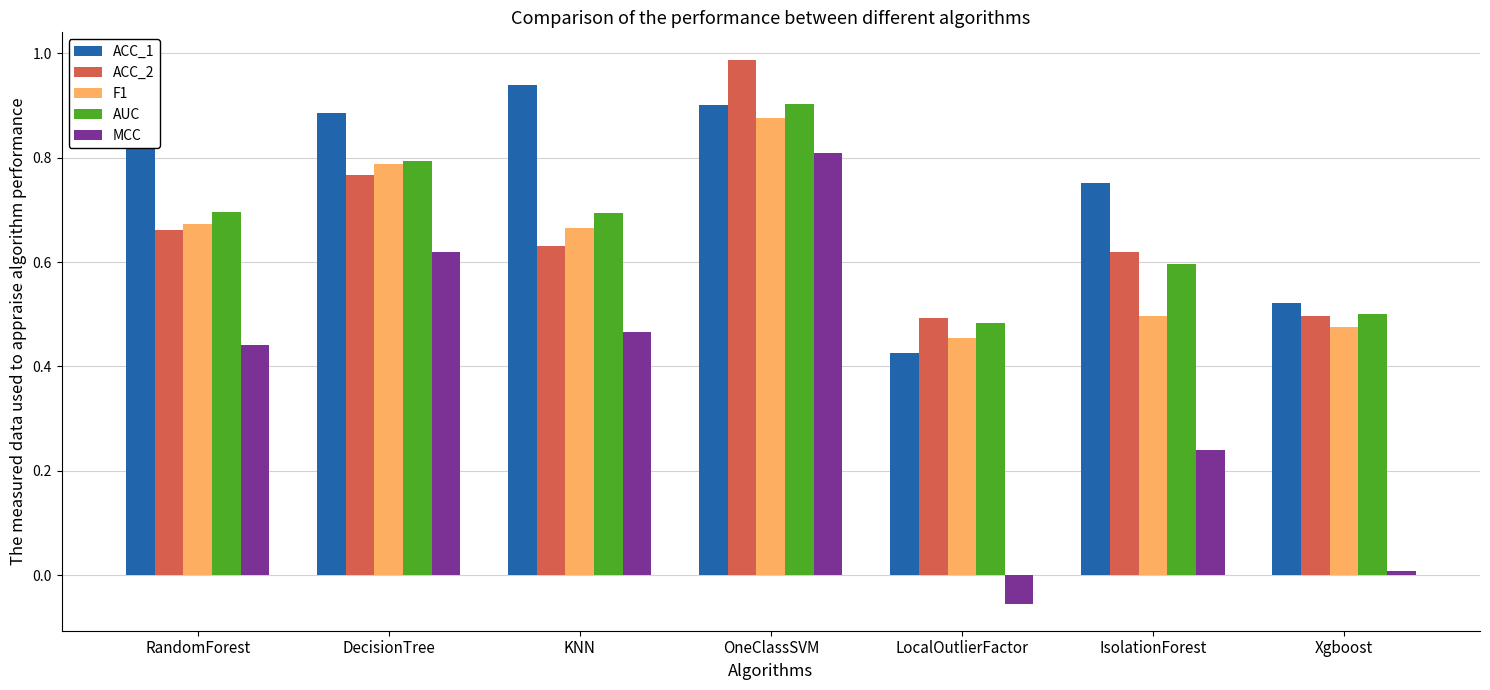

Which series has the largest range (max minus min)?

MCC